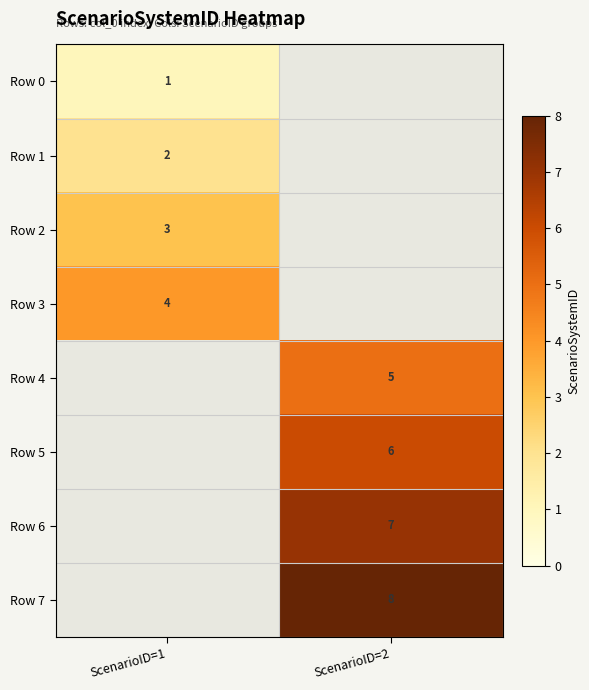

True or false: Row 2 has a value of 4 at ScenarioID=1.

False